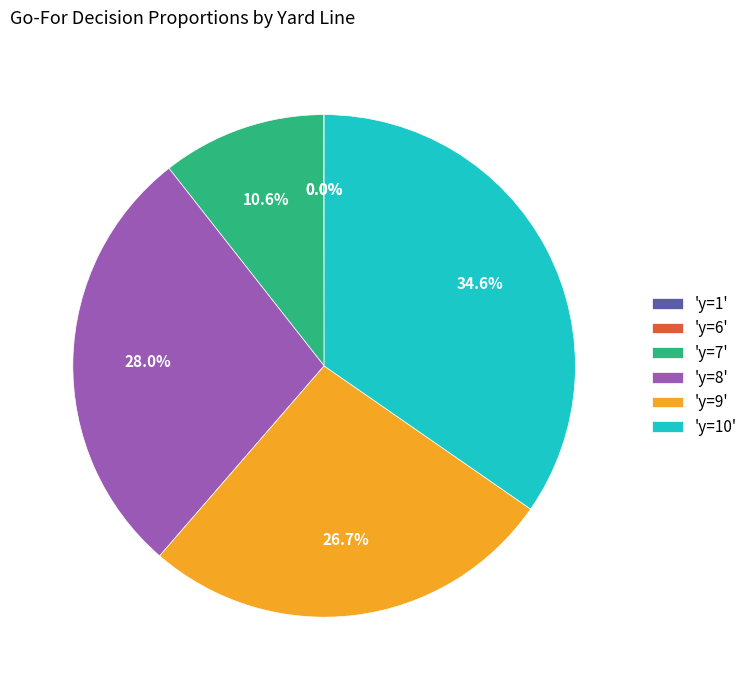

What percentage do 'y=9' and 'y=10' together represent?

61.4%